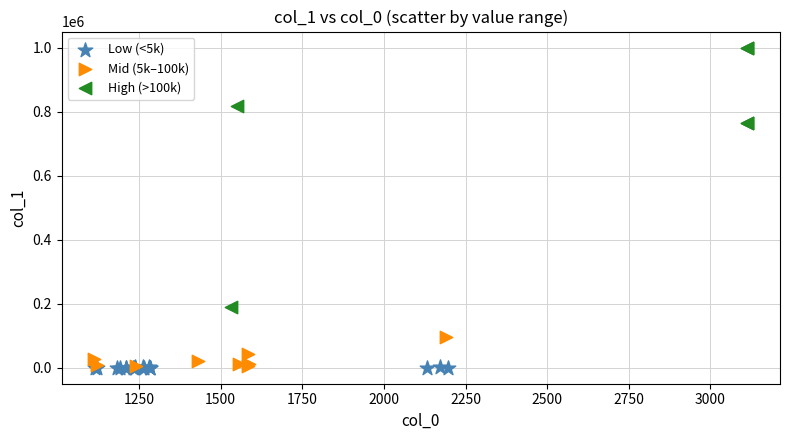

Which series has the widest spread of Y values?

High (>100k)